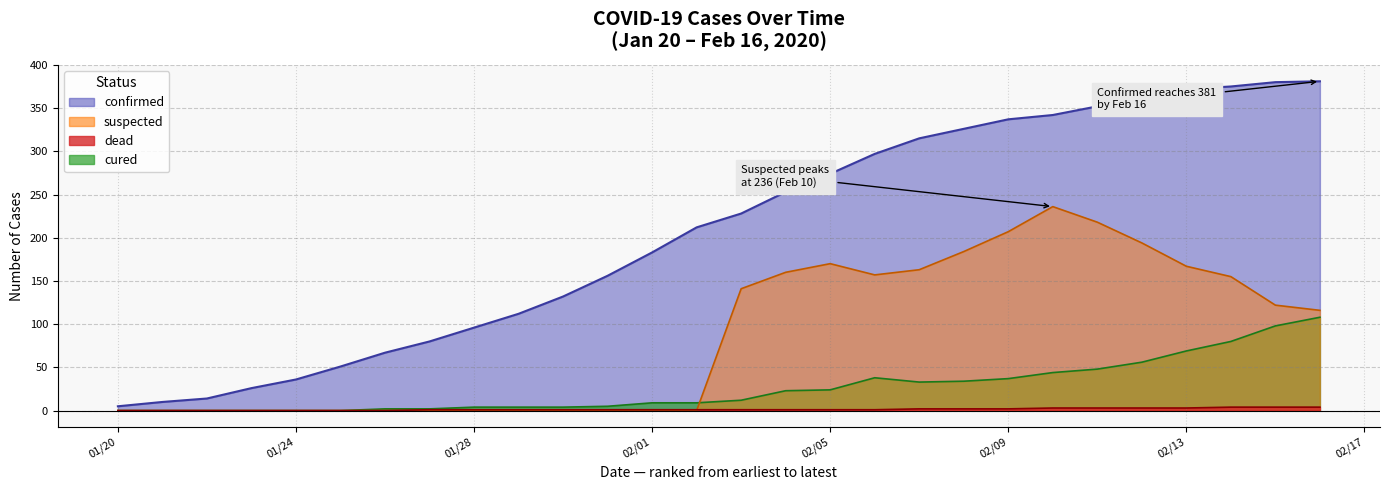

Where is cured nearest to the value 54?

2020/02/12